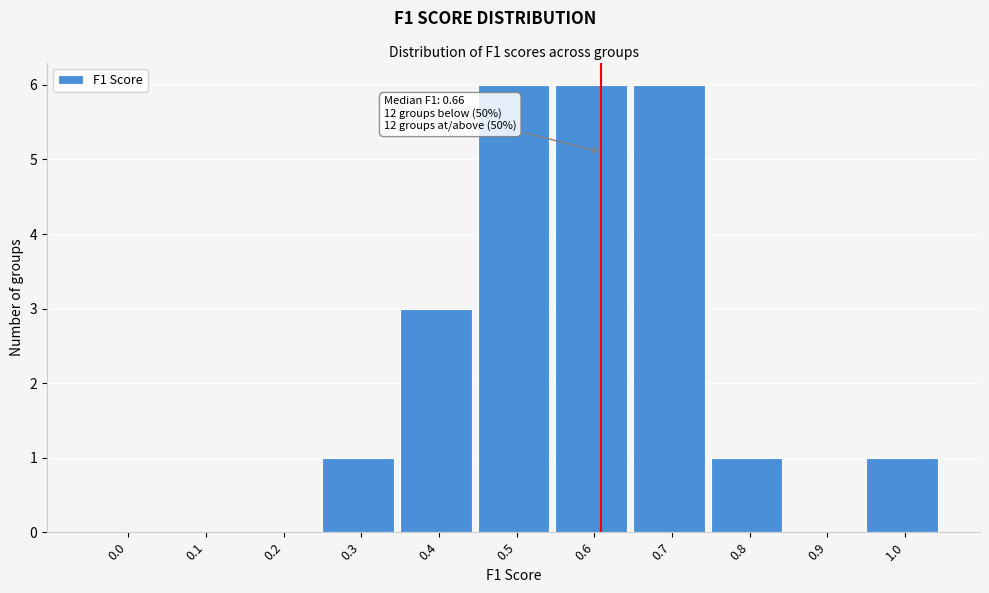

Reading right to left, transcribe all the data shown in this chart.

1.0=1	0.9=0	0.8=1	0.7=6	0.6=6	0.5=6	0.4=3	0.3=1	0.2=0	0.1=0	0.0=0